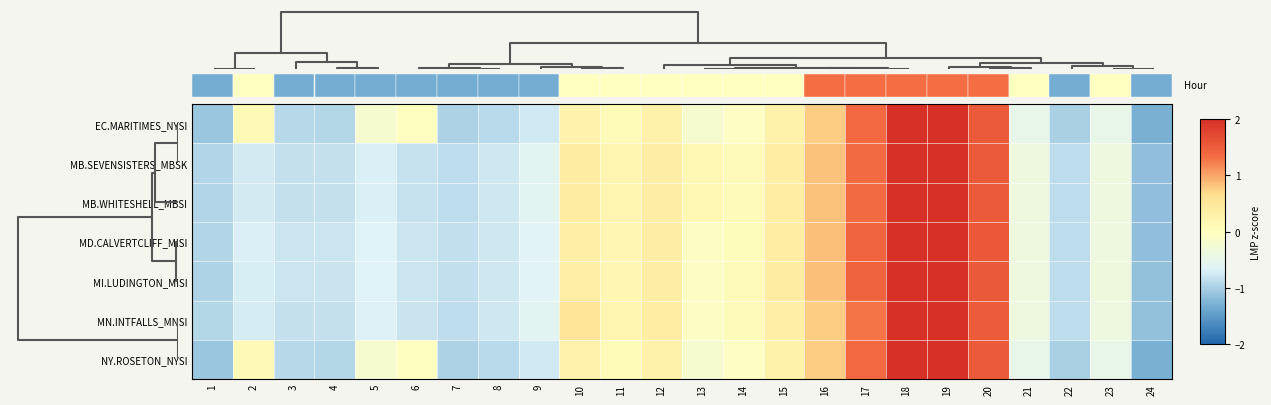

Is the value of MB.SEVENSISTERS_MBSK at 23 greater than the value of MB.WHITESHELL_MBSI at 11?

No